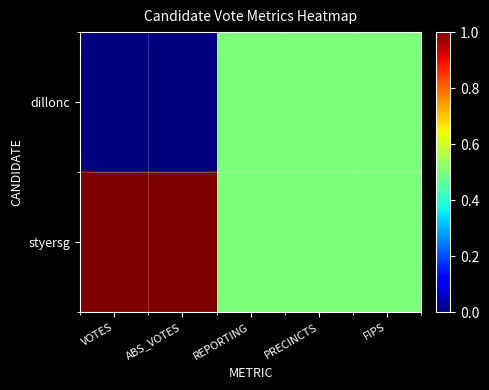

Which has a higher value, REPORTING or ABS_VOTES?

REPORTING